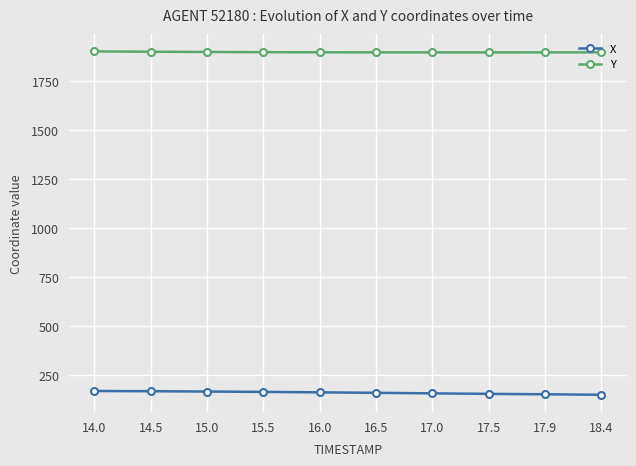

What is the difference between the Y values at 14.5 and 14.0?

1.7